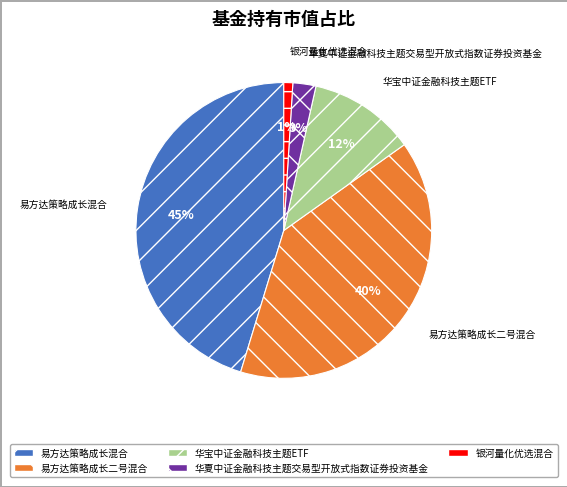

How many slices are in this pie chart?

5